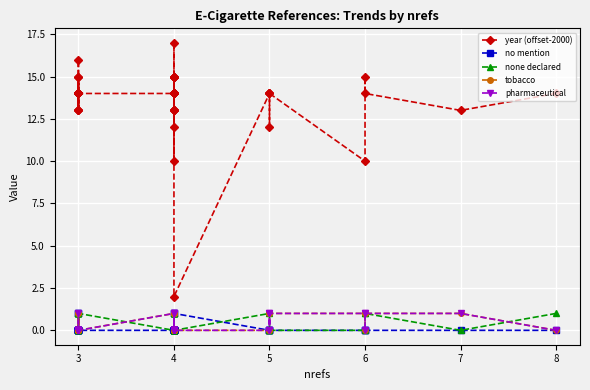

Where is no mention nearest to the value 0?

8